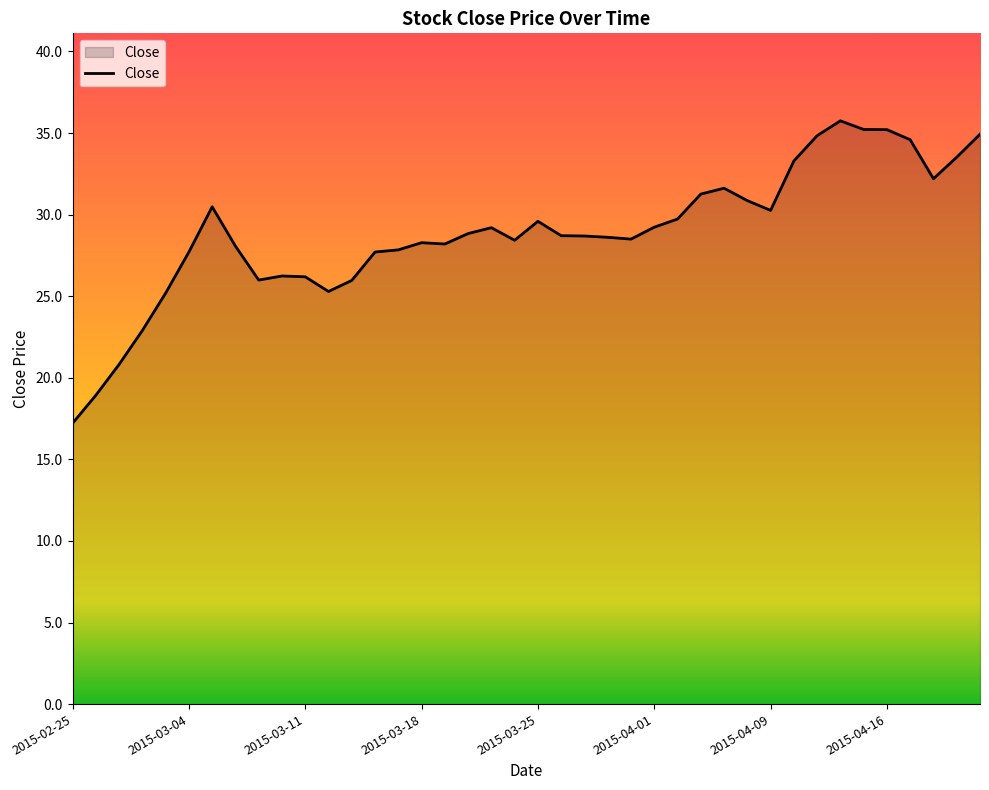

What is the smallest value displayed?

17.2